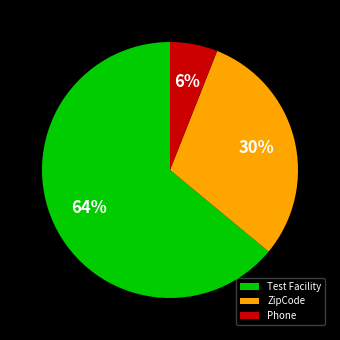

Which slice is the largest?

Test Facility